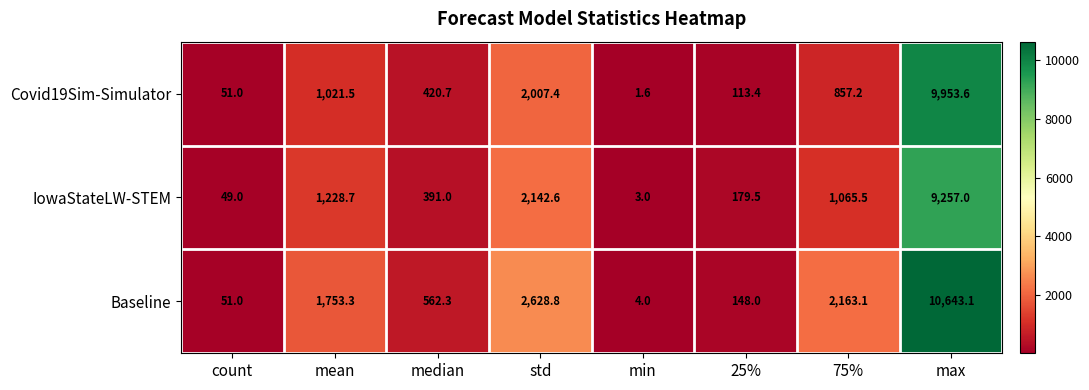

How many distinct data groups are displayed?

3